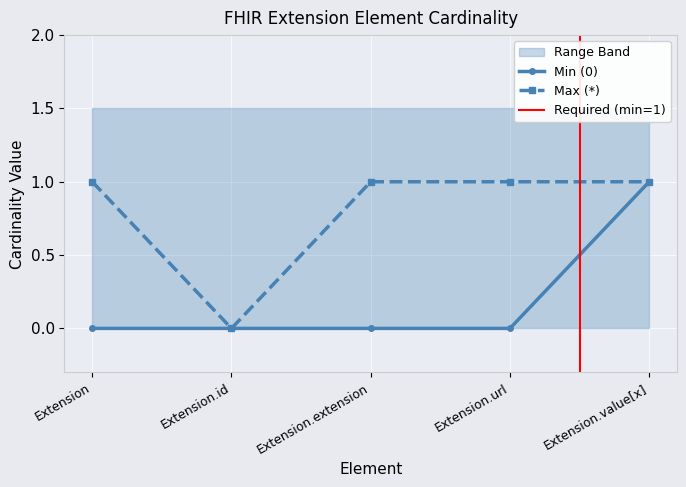

Is the value of Max (*) at Extension.extension greater than the value of Min (0) at Extension.id?

Yes